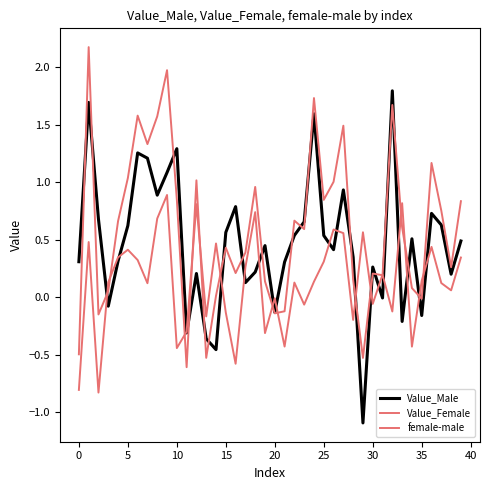

At how many categories does at least one series exceed 1?

13